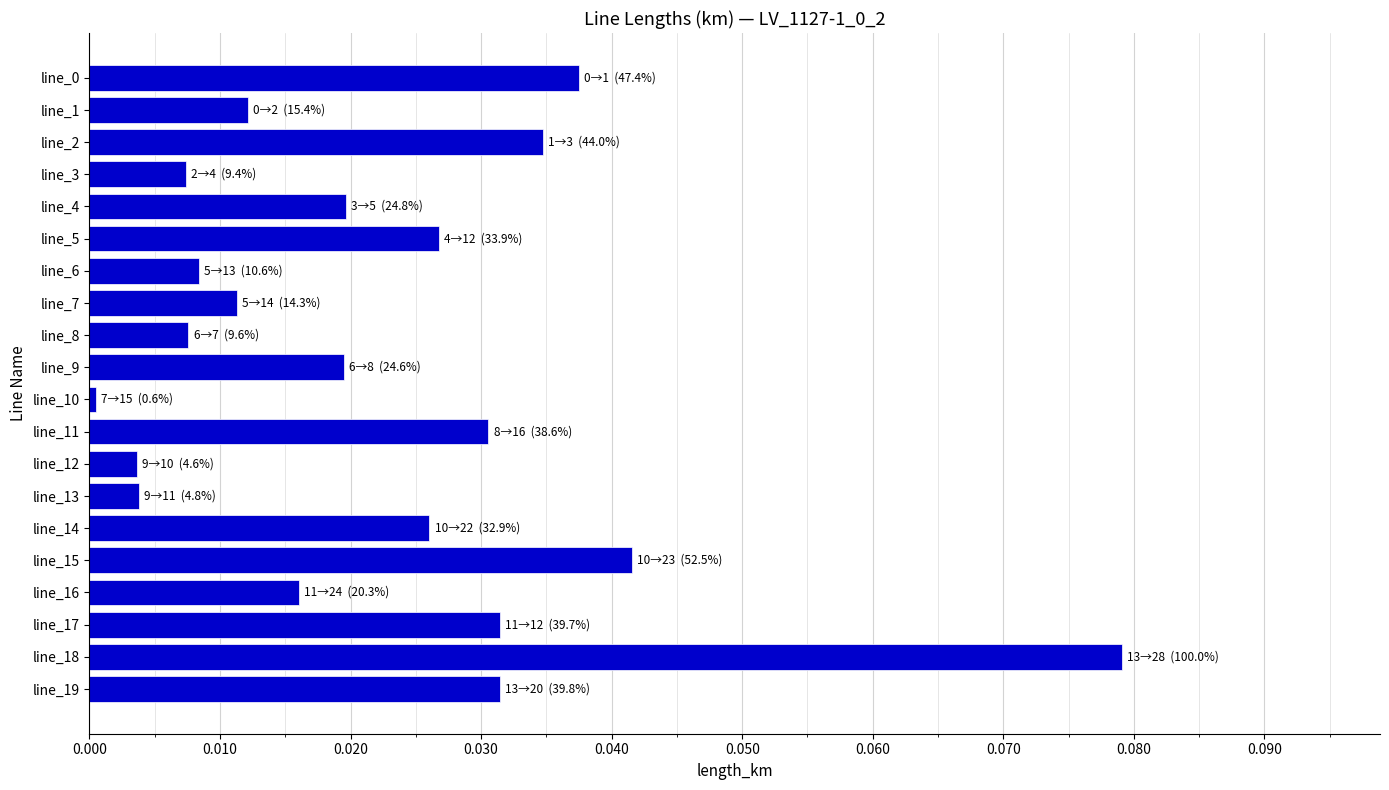

Does the chart contain any negative values?

No